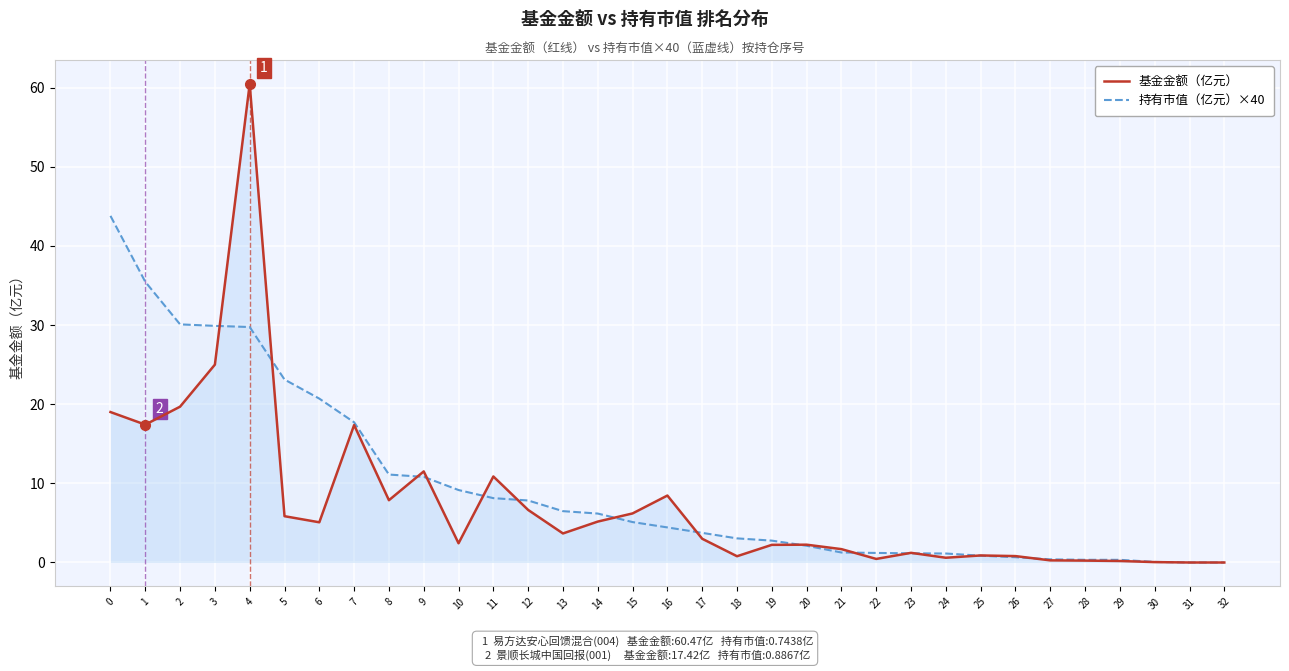

How many lines are shown in the chart?

2